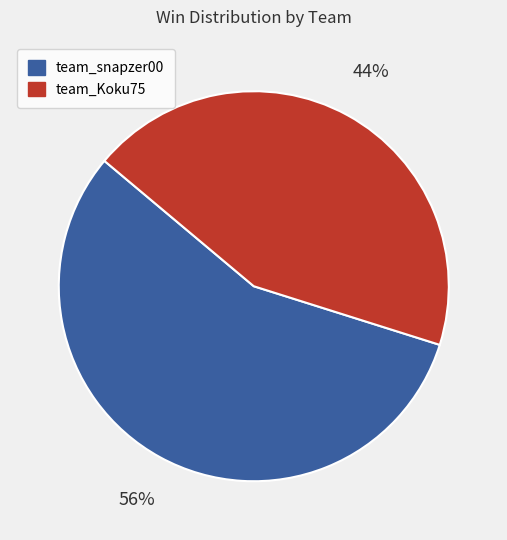

Does any single category account for the majority?

Yes